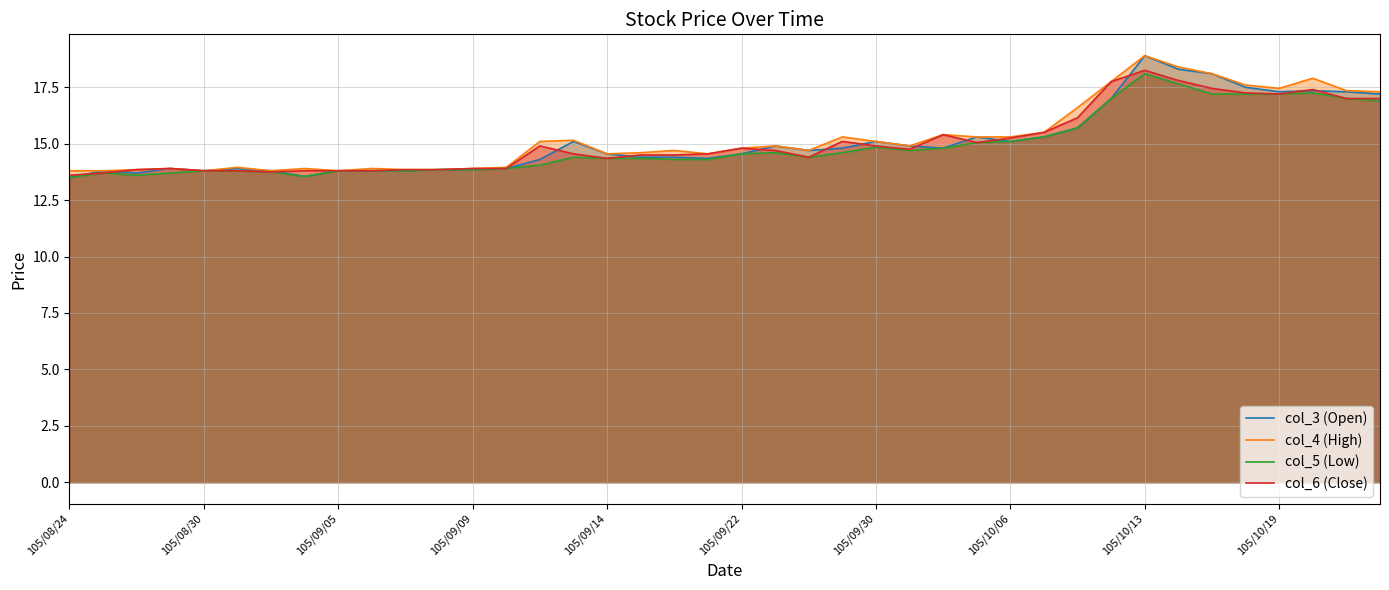

What position from the right is 25?

15